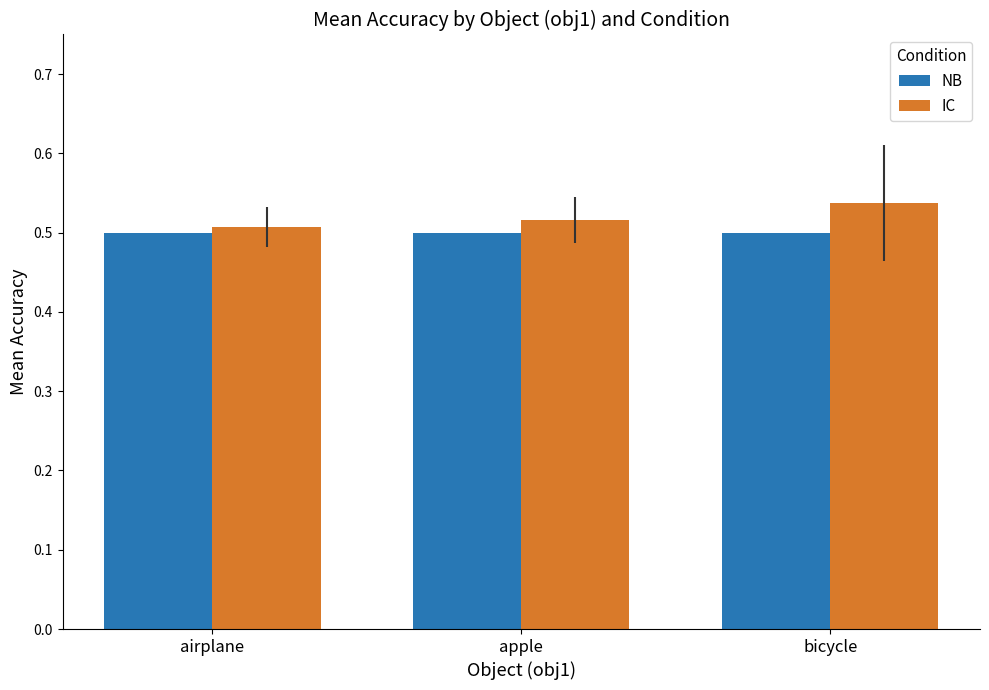

At how many categories does at least one series exceed 0?

3